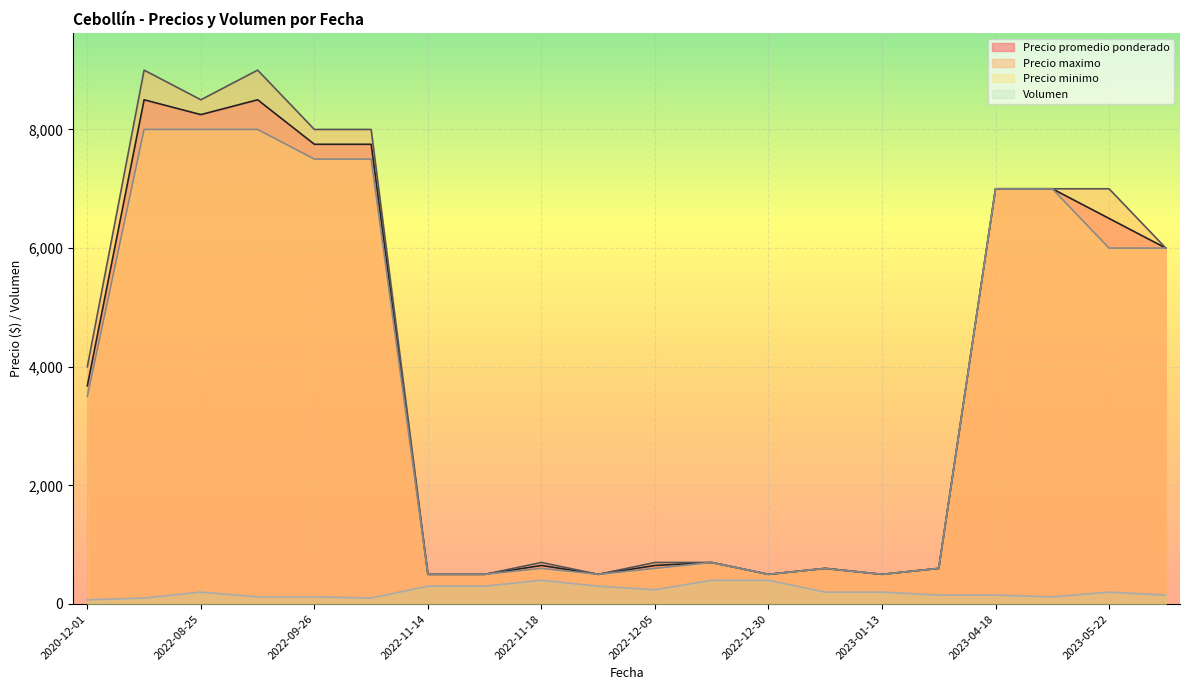

Is the value of Volumen at 2023-01-11 greater than the value of Precio promedio ponderado at 2023-01-13?

No